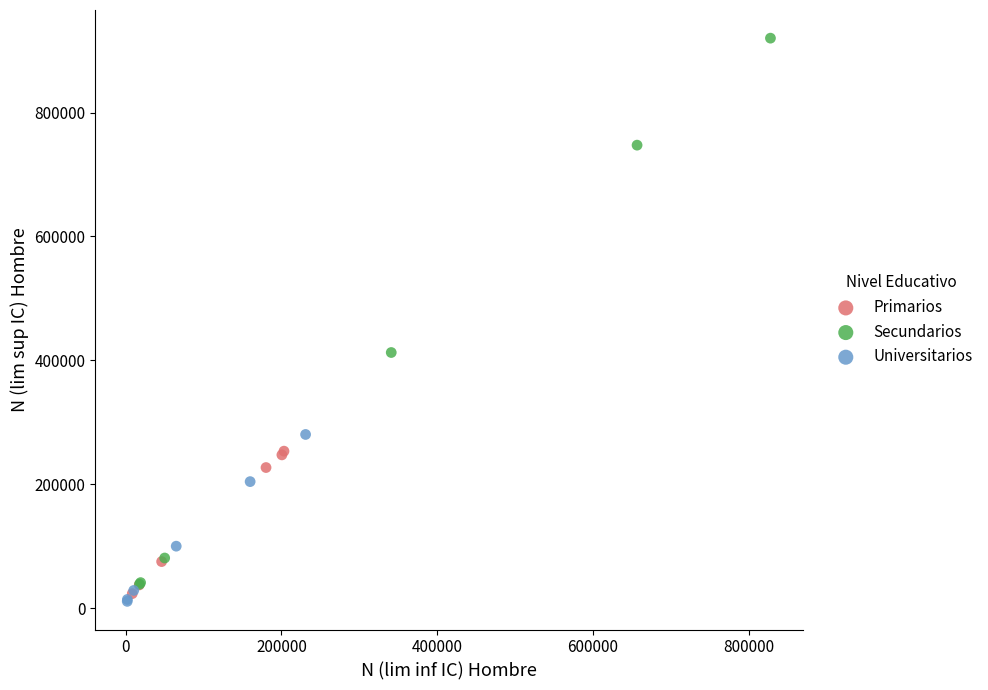

Which series reaches the maximum Y coordinate?

Secundarios